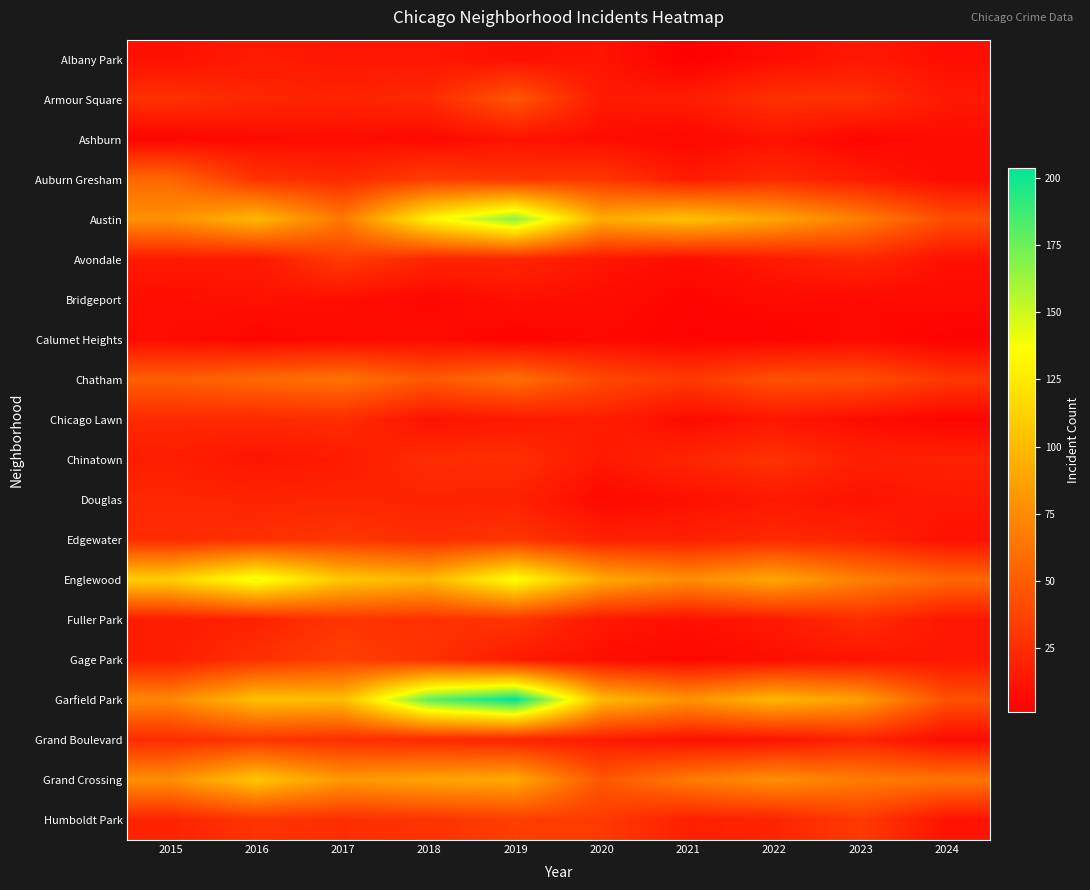

At which category is the sum across all series the highest?

2019